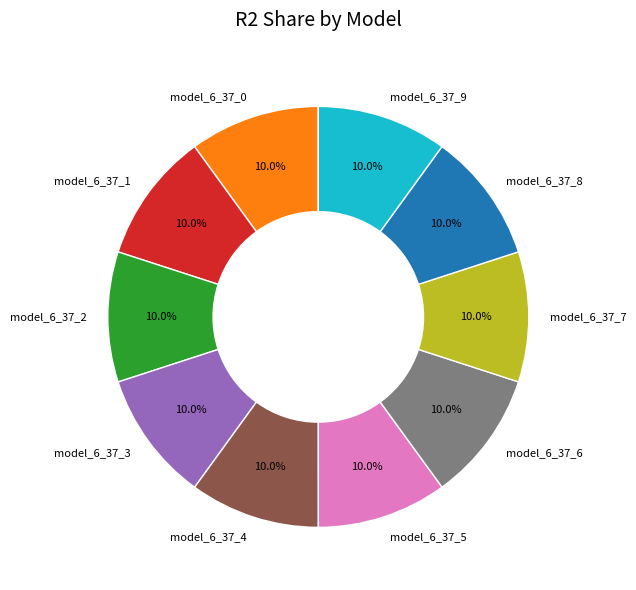

What percentage do model_6_37_6 and model_6_37_9 together represent?

20.0%